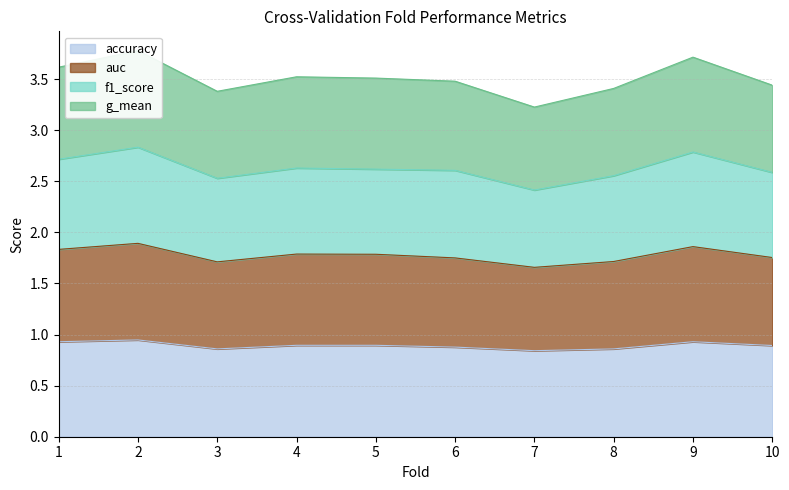

The value of accuracy at 2 is 0.3. True or false?

False